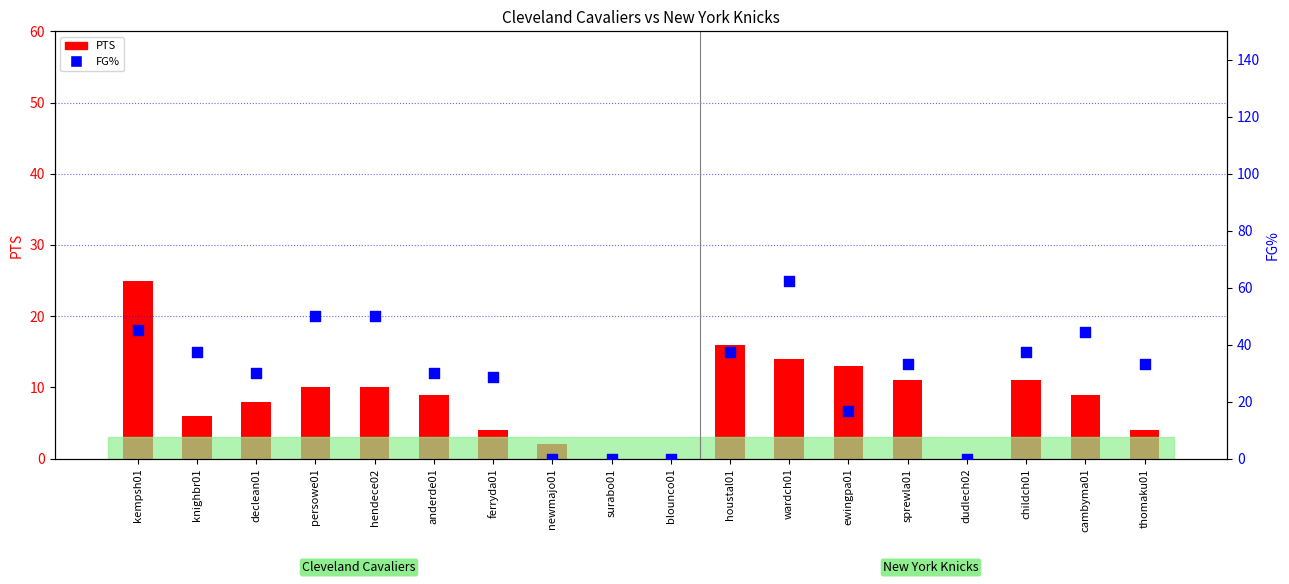

At which category is the sum across all series the highest?

wardch01